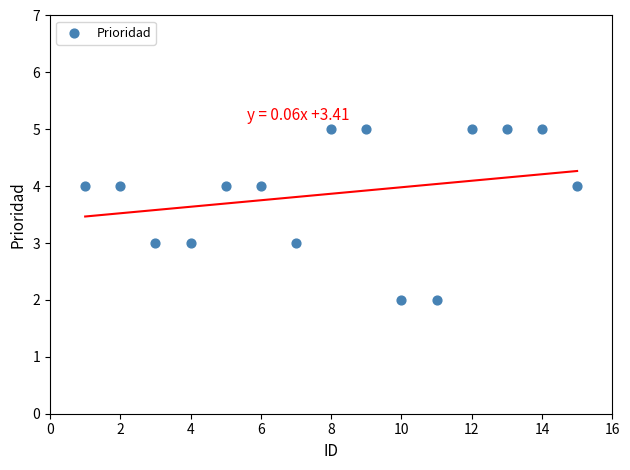

What is the range of Y values (max minus min)?

3